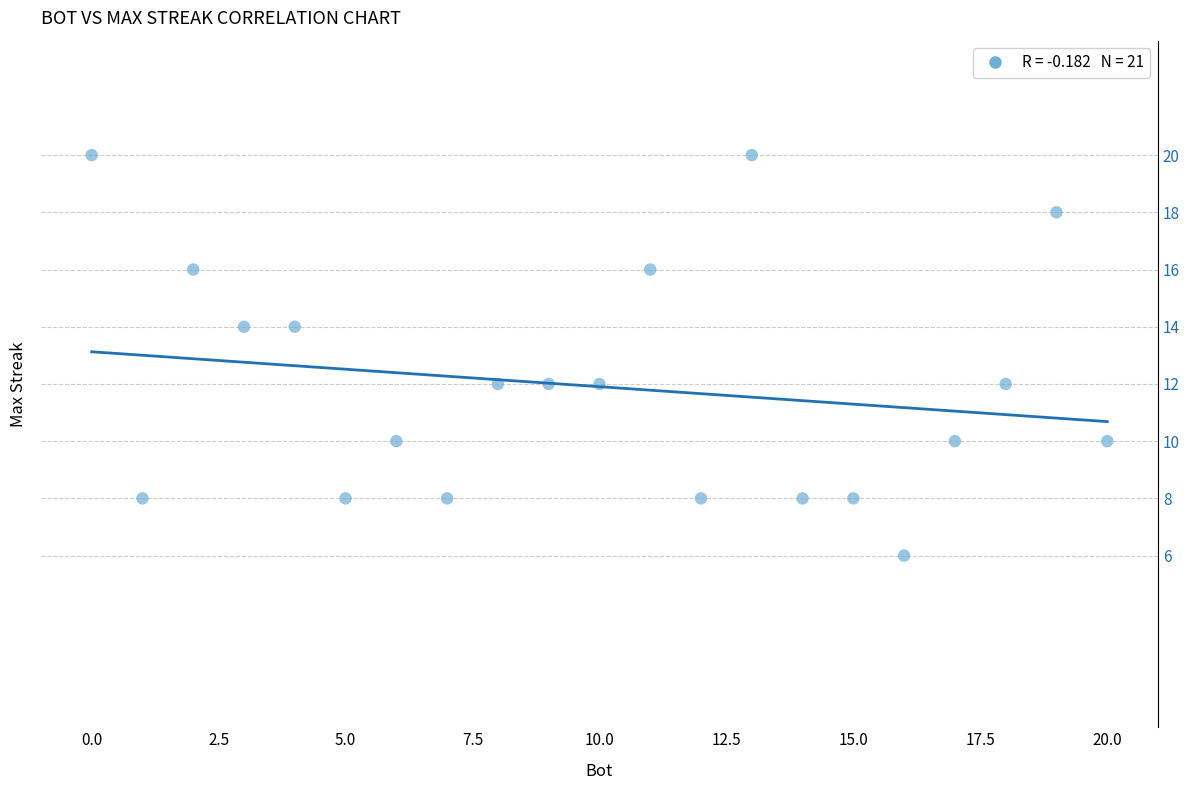

What is the range of Y values (max minus min)?

14